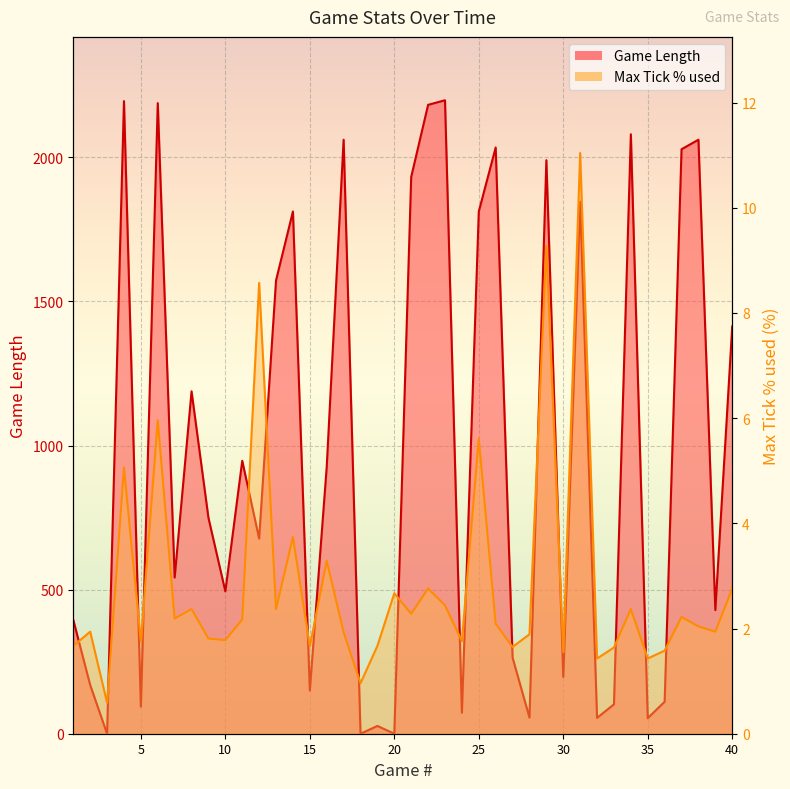

What is the sum of all Max Tick % used values?

113.9